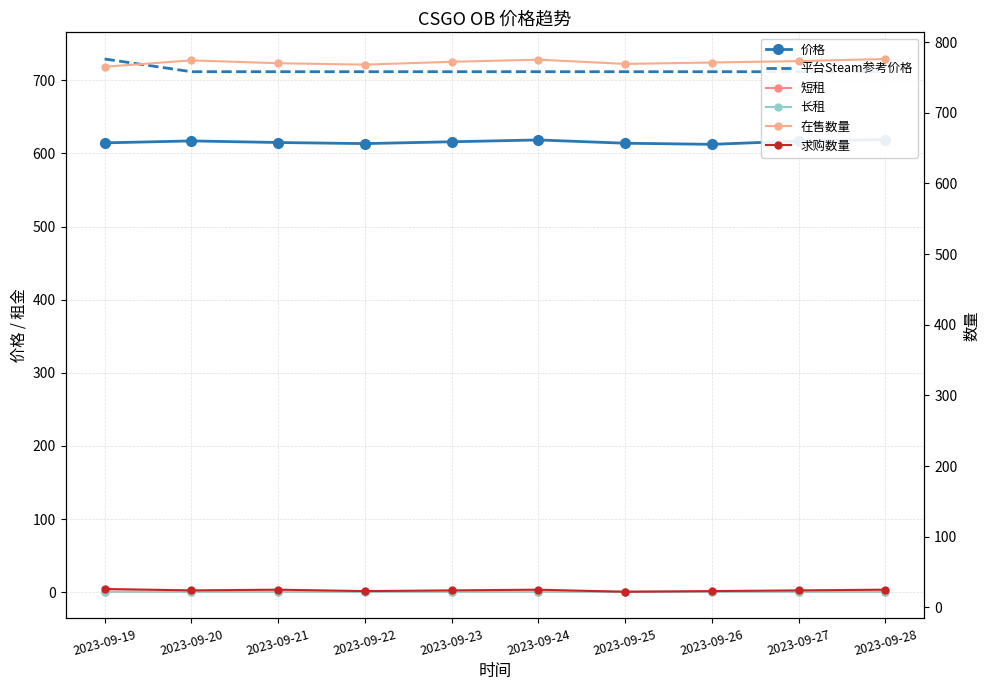

Is it true that 平台Steam参考价格 equals 215.3 at 2023-09-24?

False